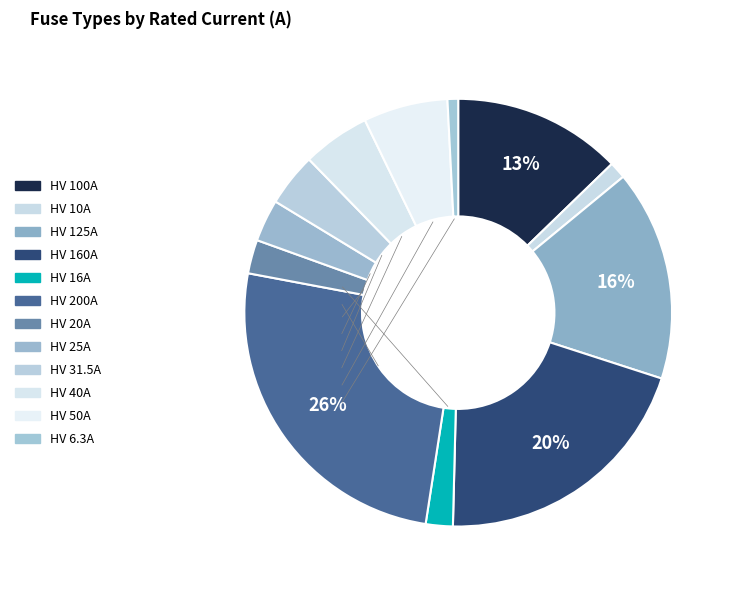

To the nearest percent, what is the average slice percentage?

8%